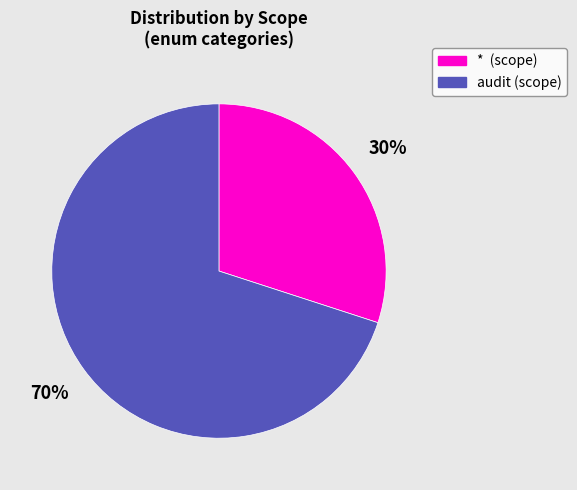

Combined, do * (scope) and audit (scope) account for over 50%?

Yes